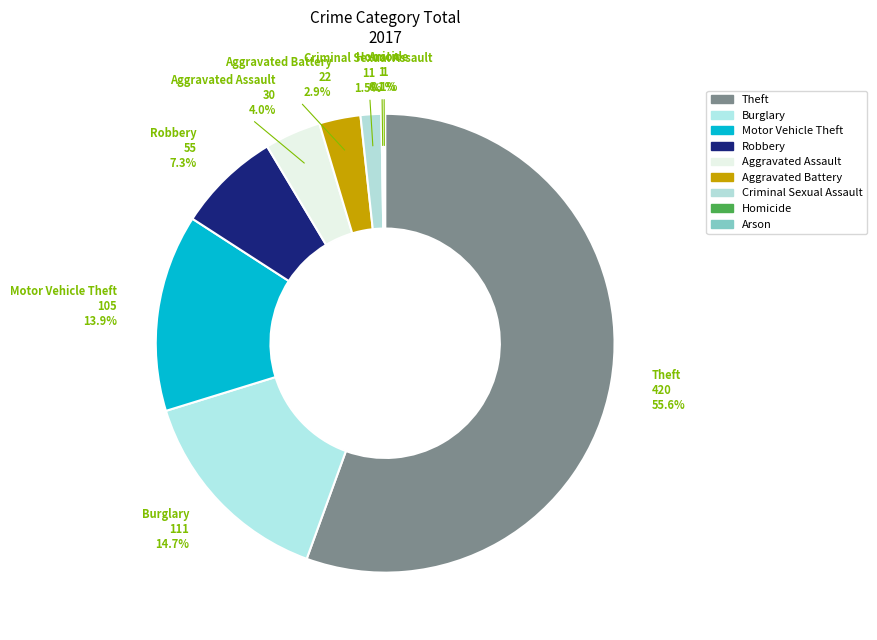

Which category has the biggest portion of the pie?

Theft